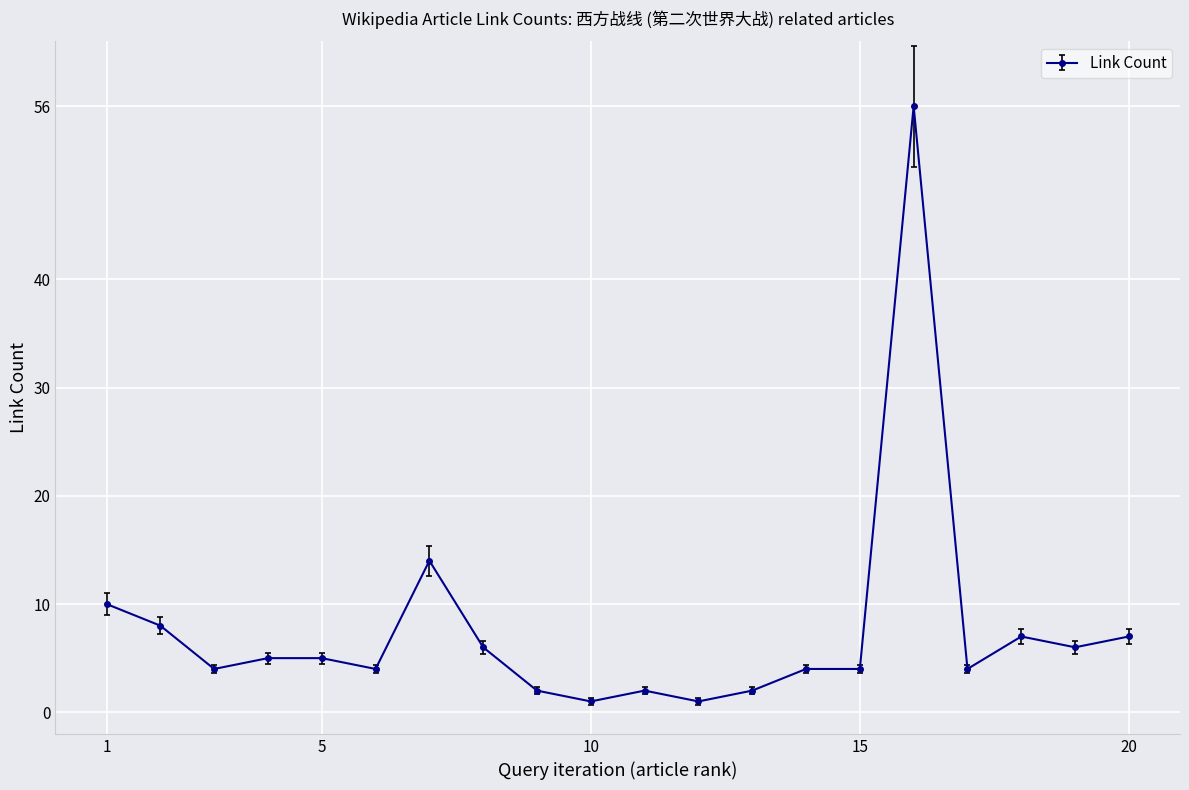

How many lines are shown in the chart?

1